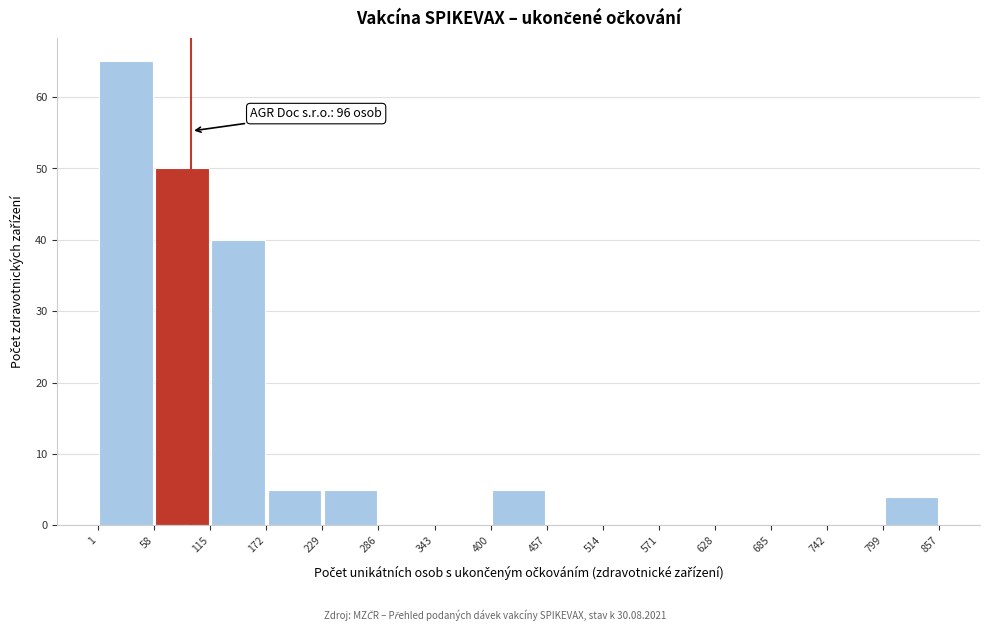

Over which range of the x-axis is the bar tallest?

1 to 58